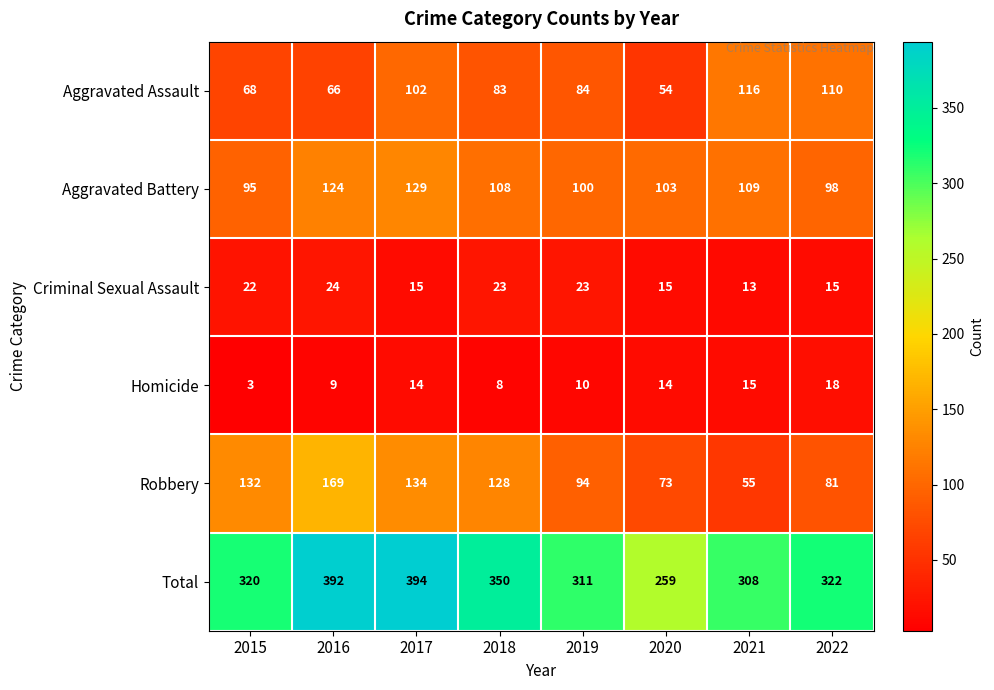

Which series has the largest range (max minus min)?

Total